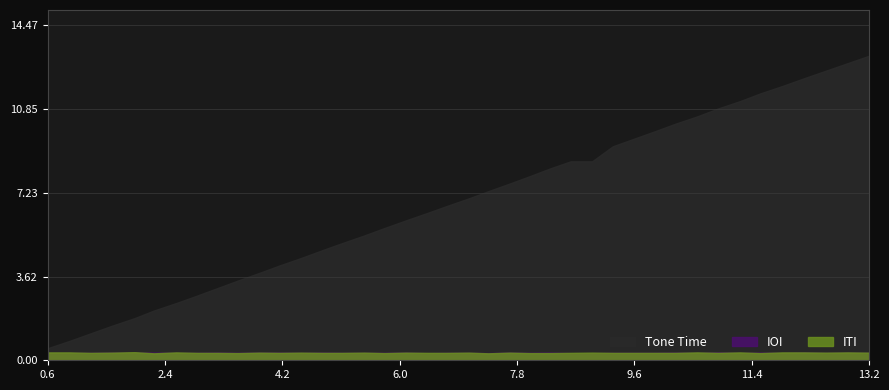

Read the Tone Time value at 9.9.

9.9